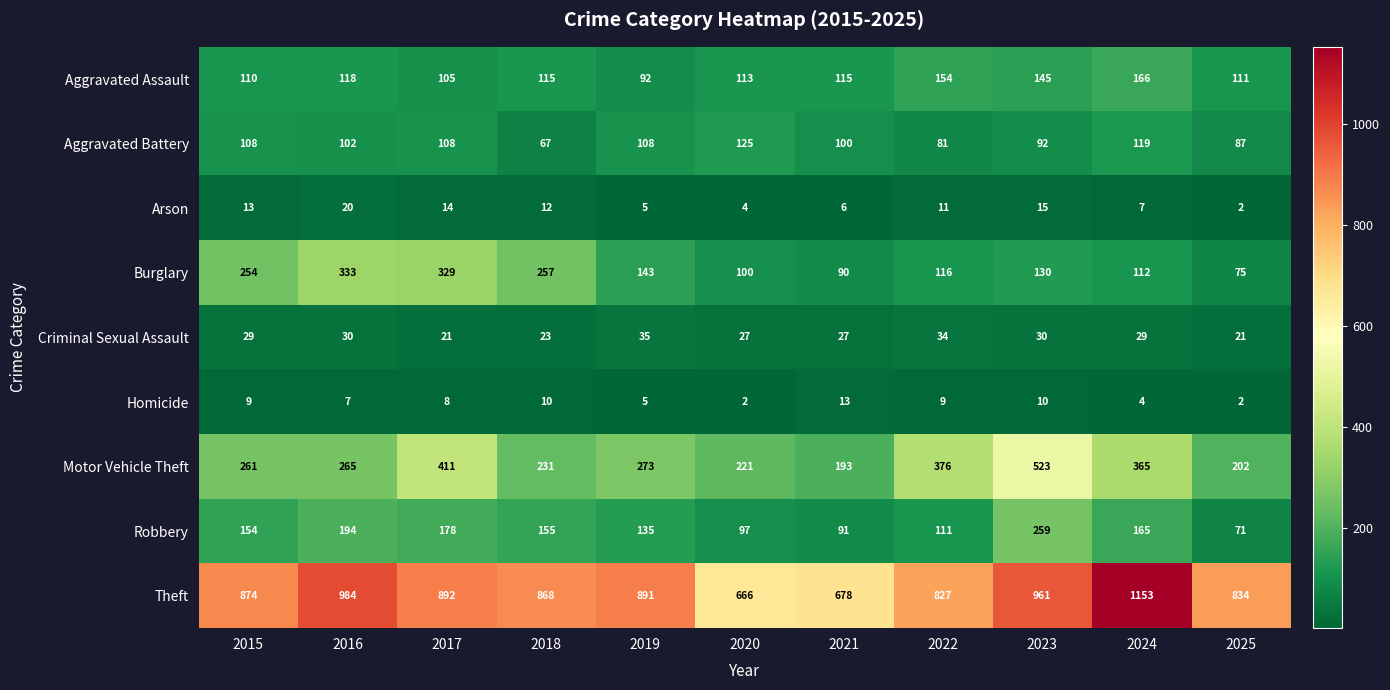

Rank the series at 2020 from lowest to highest value.

Homicide, Arson, Criminal Sexual Assault, Robbery, Burglary, Aggravated Assault, Aggravated Battery, Motor Vehicle Theft, Theft